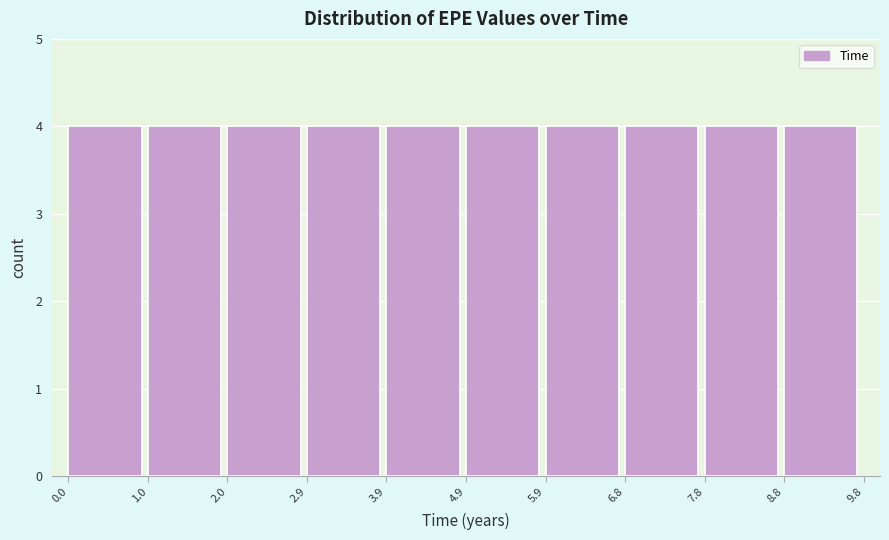

Reading left to right, transcribe this chart: for each bar, give the range it covers on the x-axis and its height. The values are not printed on the chart, so give them approximately, as read against the axis.

0.0 to 1.0: 4
1.0 to 2.0: 4
2.0 to 2.9: 4
2.9 to 3.9: 4
3.9 to 4.9: 4
4.9 to 5.9: 4
5.9 to 6.8: 4
6.8 to 7.8: 4
7.8 to 8.8: 4
8.8 to 9.8: 4